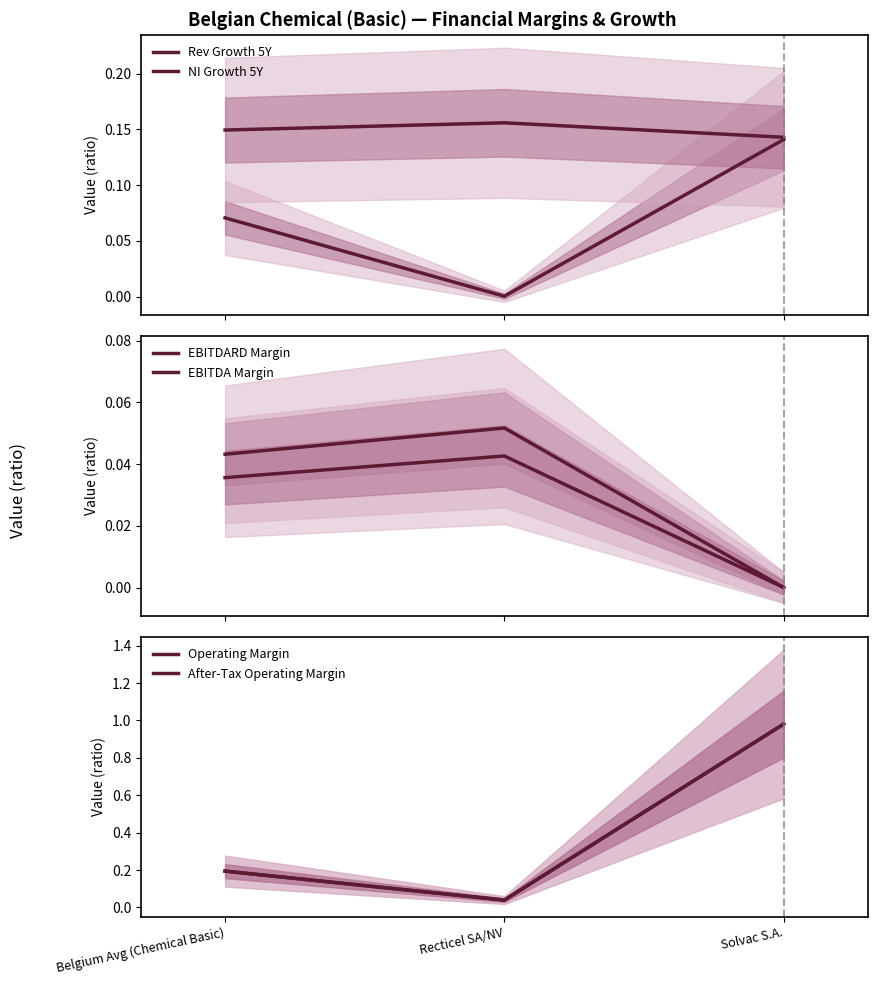

What position from the right is Recticel SA/NV?

2